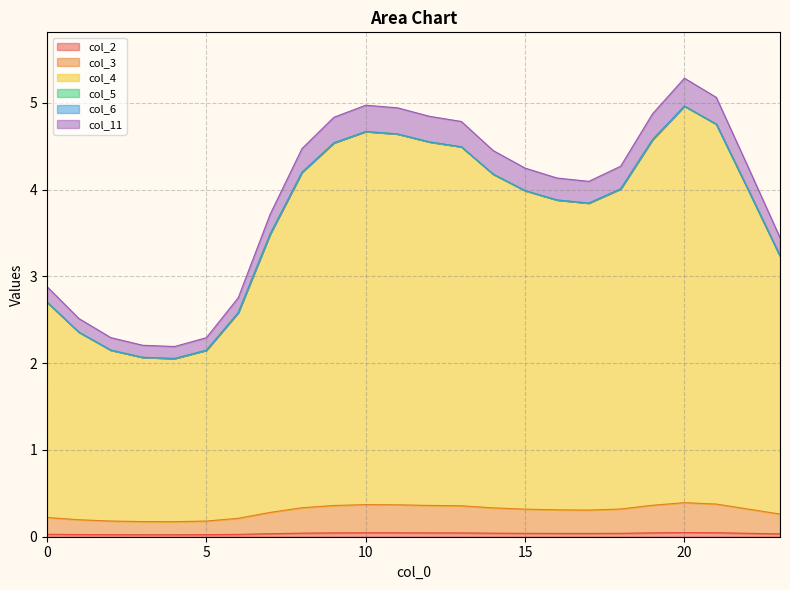

How many values in the col_4 series exceed 3?

17